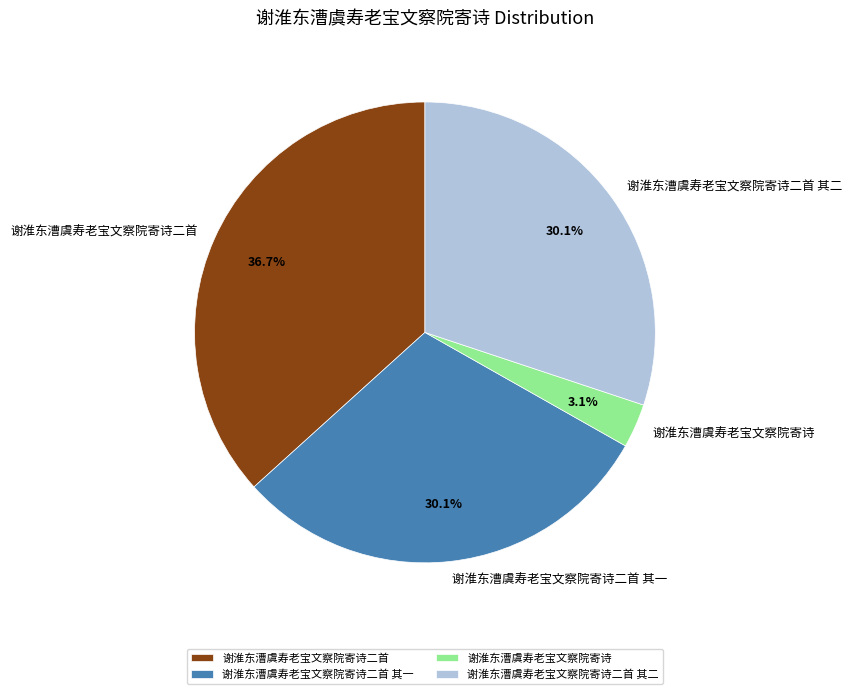

What percentage is the 谢淮东漕虞寿老宝文察院寄诗二首 其一 slice, to the nearest percent?

30%